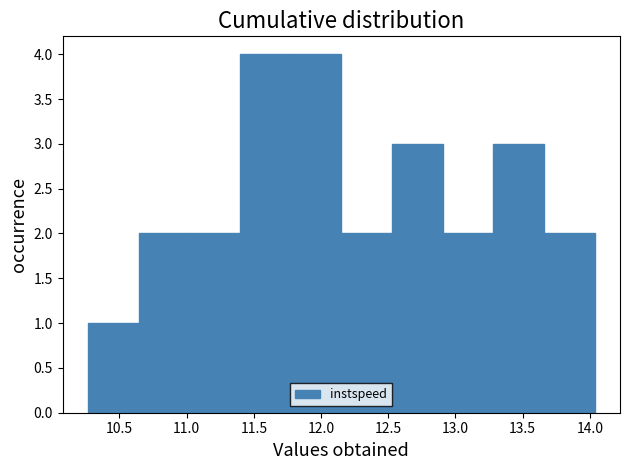

Reading left to right, transcribe this chart: for each bar, give the range it covers on the x-axis and its height. Neither the bar edges nor the heights are printed on the chart, so give them approximately, as read against the axes.

10.25 to 10.65: 1
10.65 to 11.00: 2
11.00 to 11.40: 2
11.40 to 11.75: 4
11.75 to 12.15: 4
12.15 to 12.55: 2
12.55 to 12.90: 3
12.90 to 13.30: 2
13.30 to 13.65: 3
13.65 to 14.05: 2